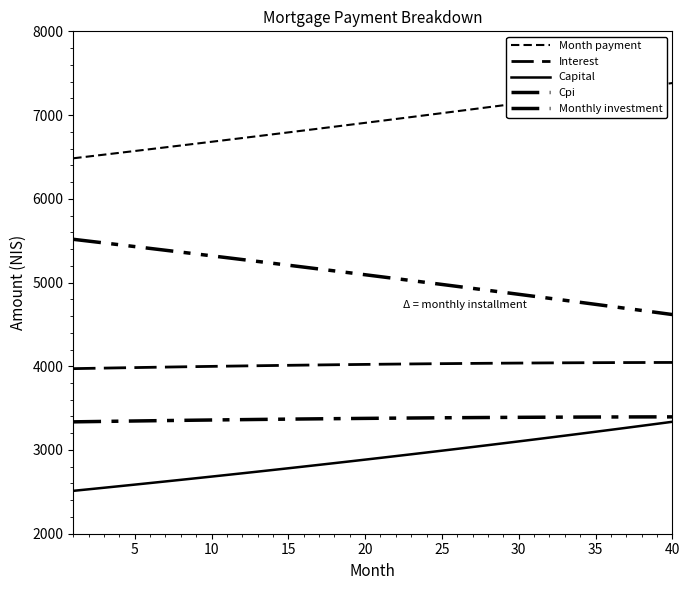

Does the chart display data point markers on the line(s)?

No